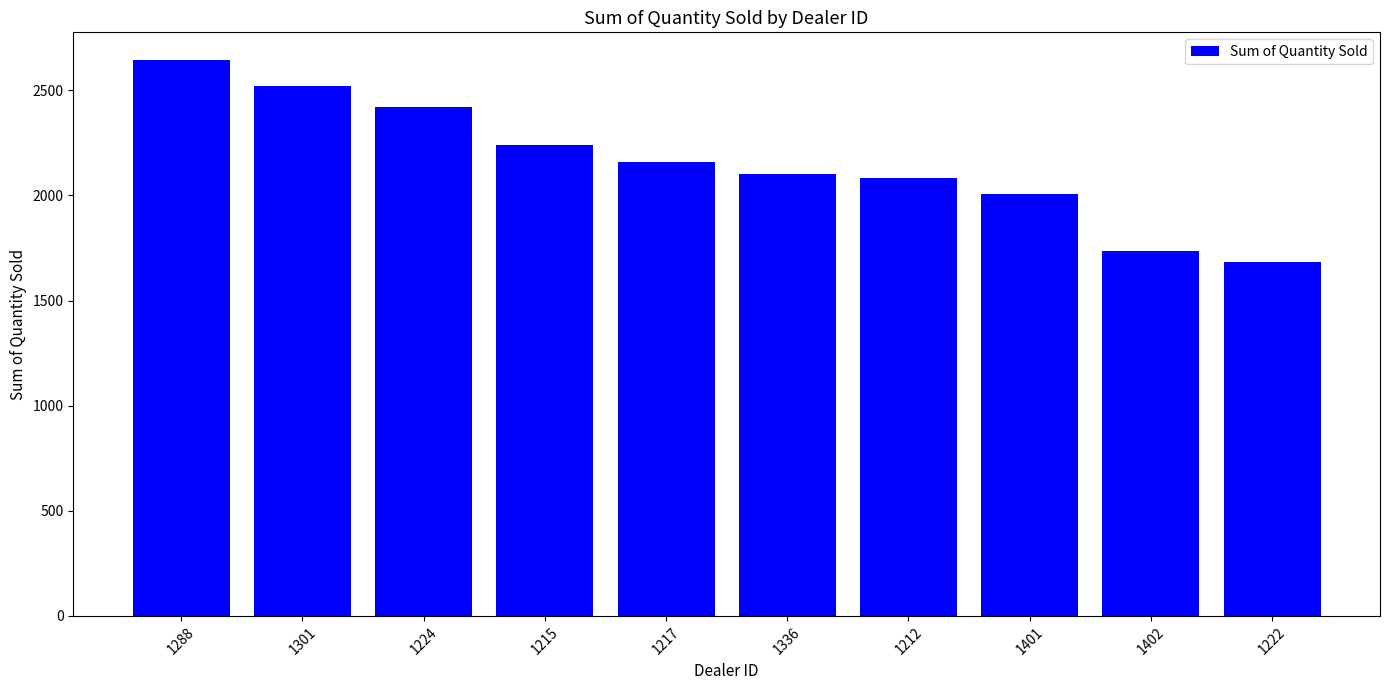

Are the bars horizontal?

No